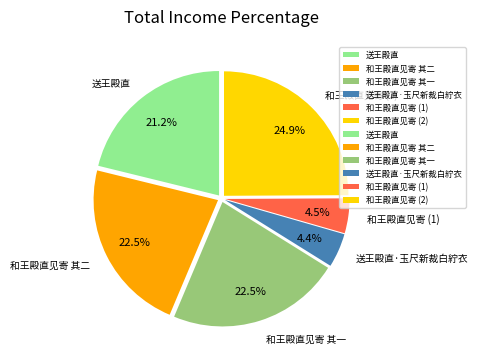

Which category has the biggest portion of the pie?

和王殿直见寄 (2)